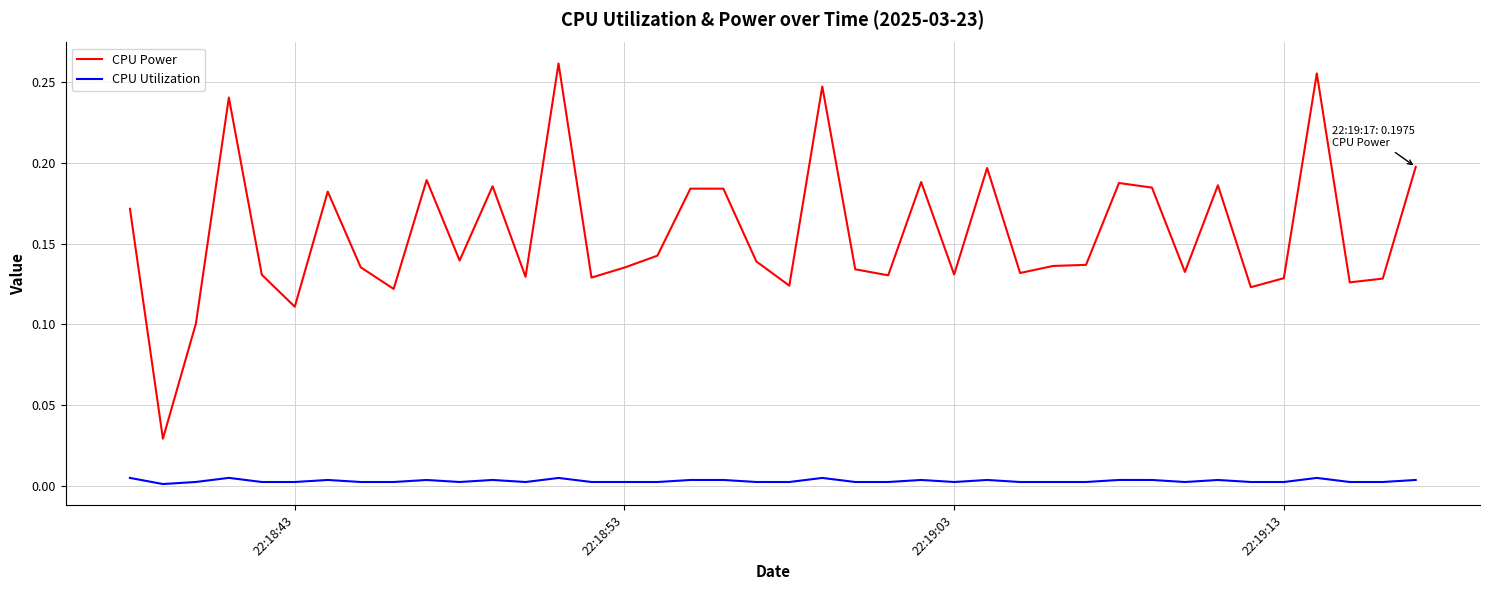

Which series has the largest total across all categories?

CPU Power